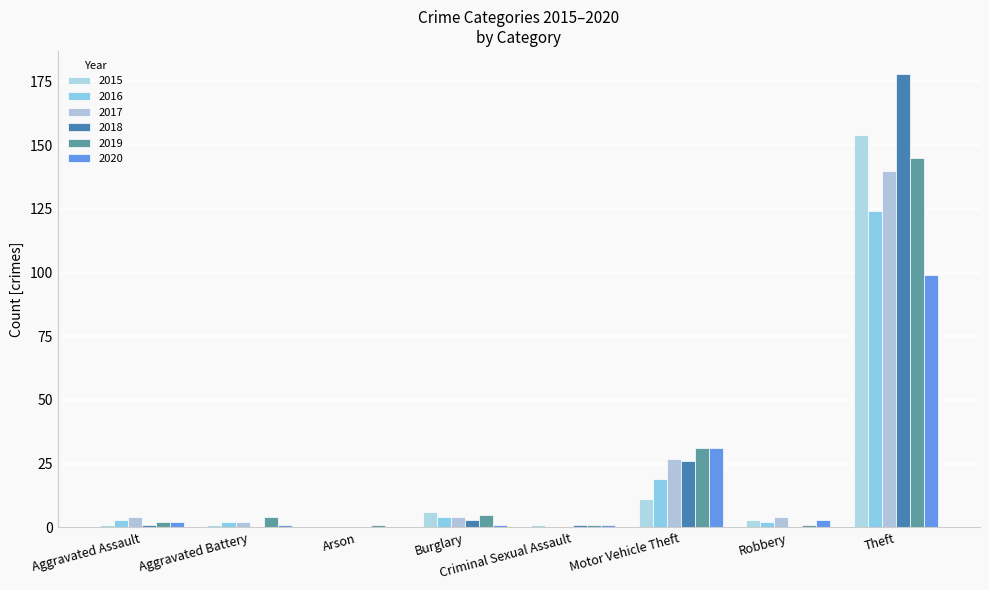

What is the difference between the highest and lowest values at Burglary?

5